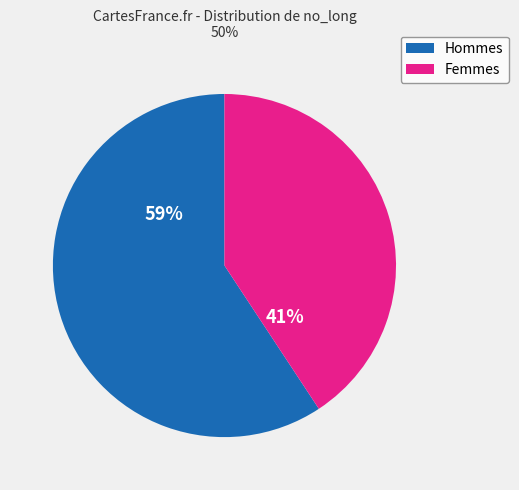

Is there a majority slice in this chart?

Yes